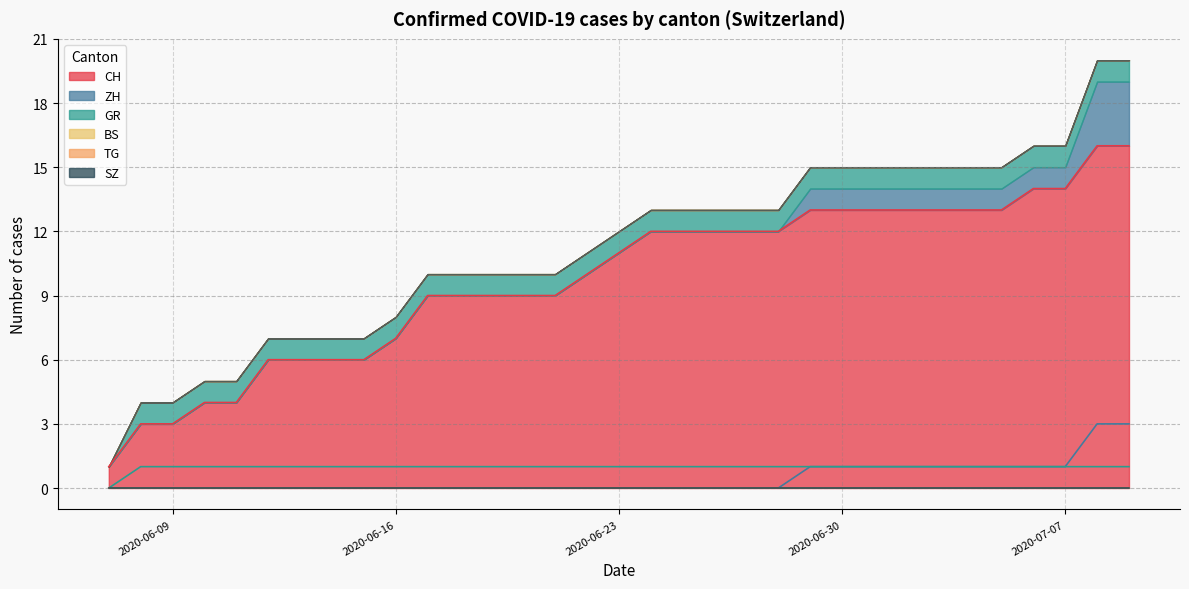

True or false: CH has a value of 4 at 2020-06-09.

False